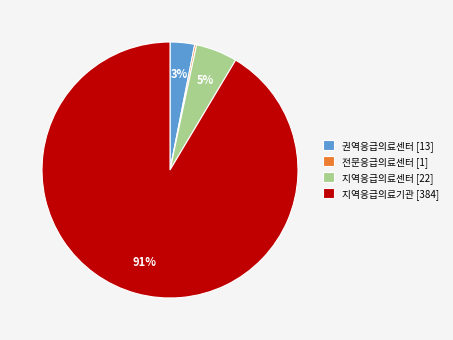

Does any single category account for the majority?

Yes